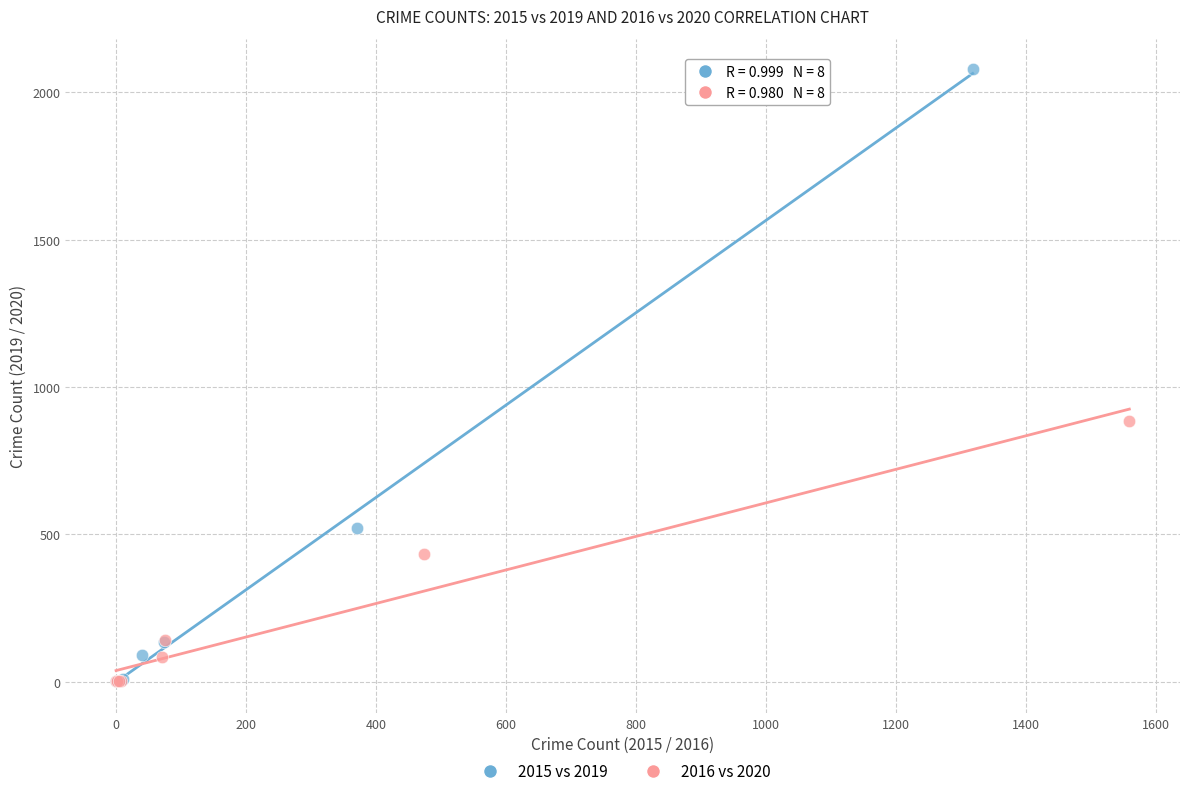

Which series reaches the maximum Y coordinate?

2015 vs 2019